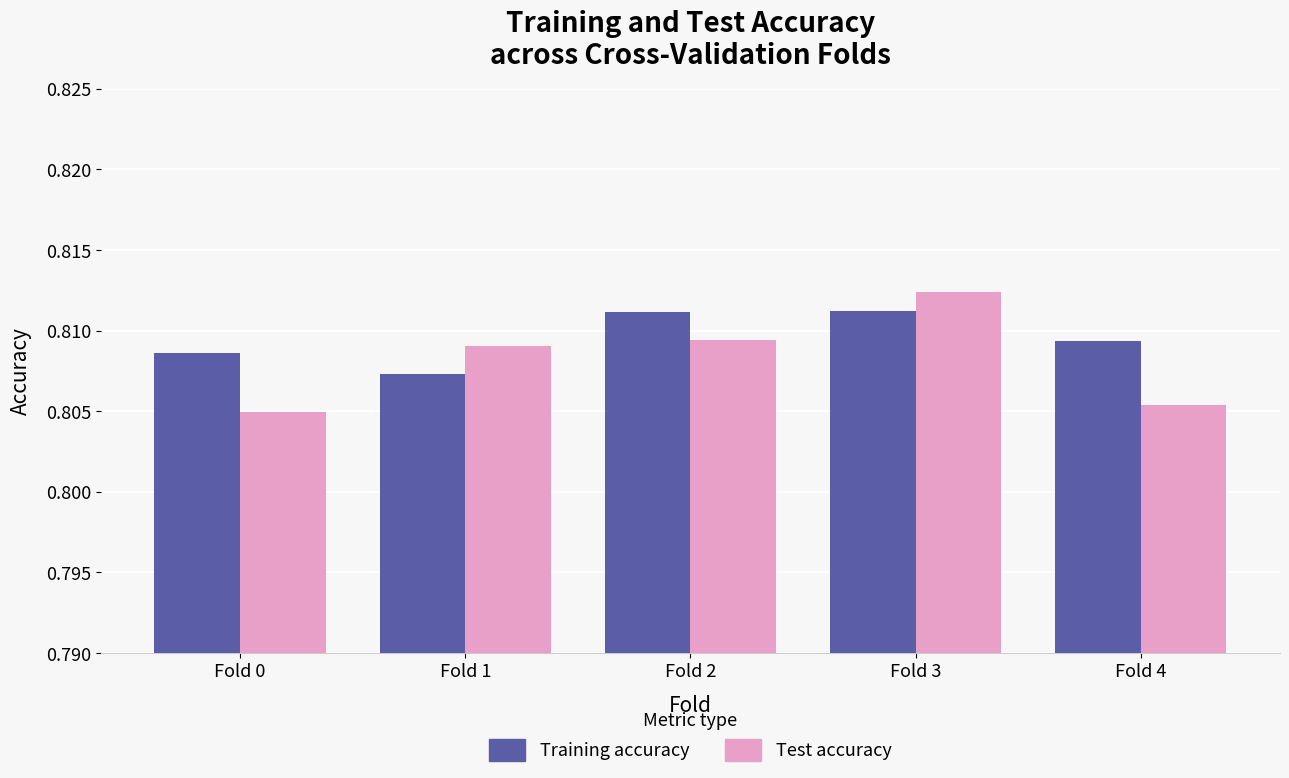

Which category has the lowest value in the Training accuracy series?

Fold 1